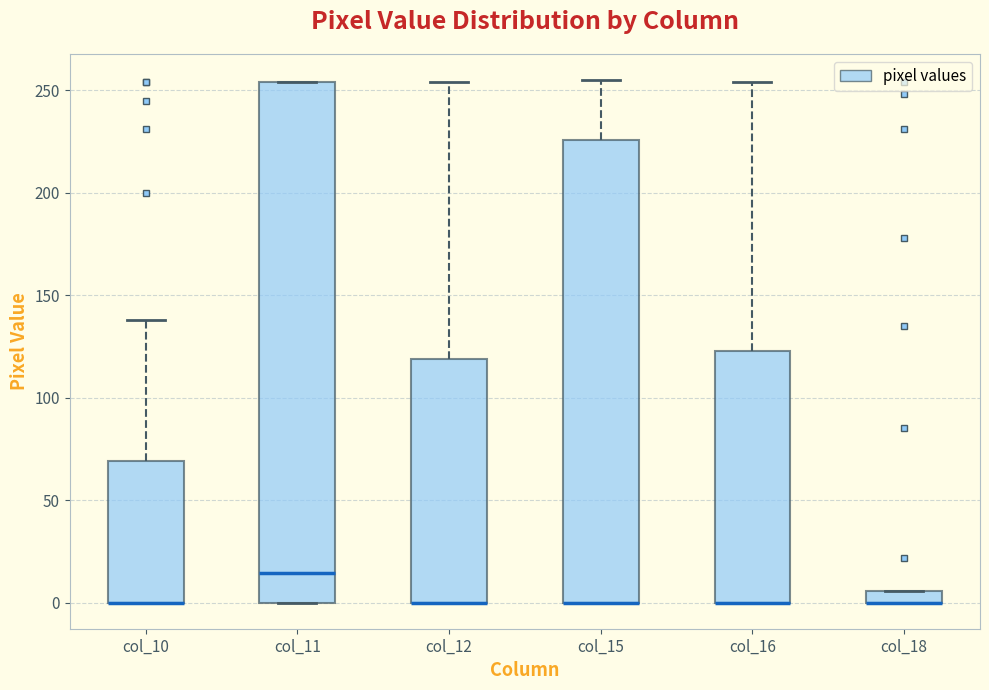

Which box is the tallest, from its lower edge to its upper edge?

col_11